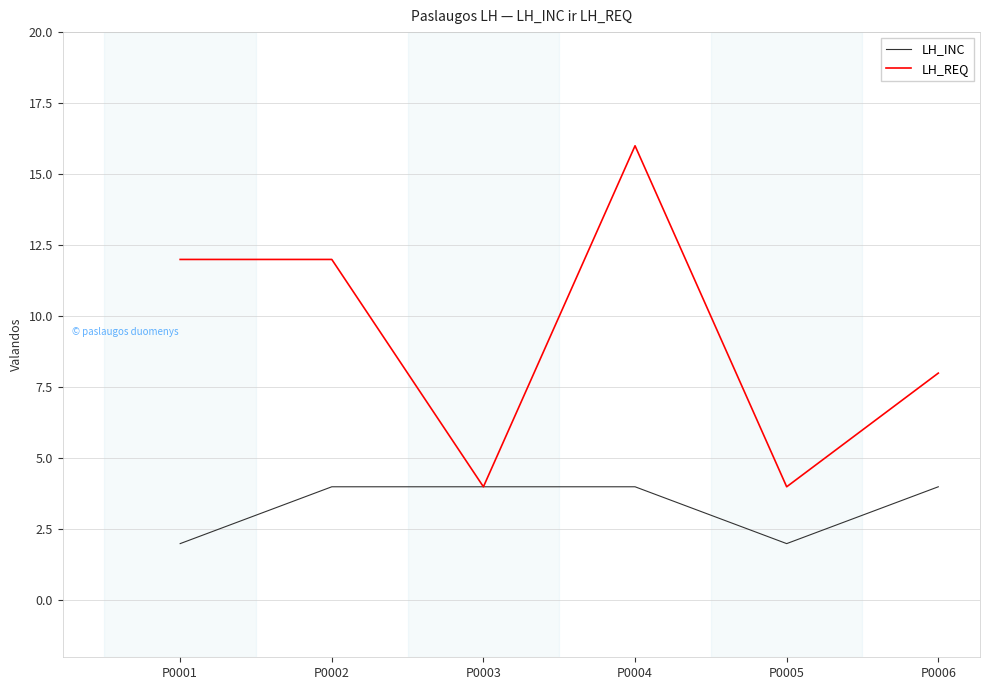

Reading left to right, extract all data points from this chart.

LH_INC: P0001=2	P0002=4	P0003=4	P0004=4	P0005=2	P0006=4
LH_REQ: P0001=12	P0002=12	P0003=4	P0004=16	P0005=4	P0006=8